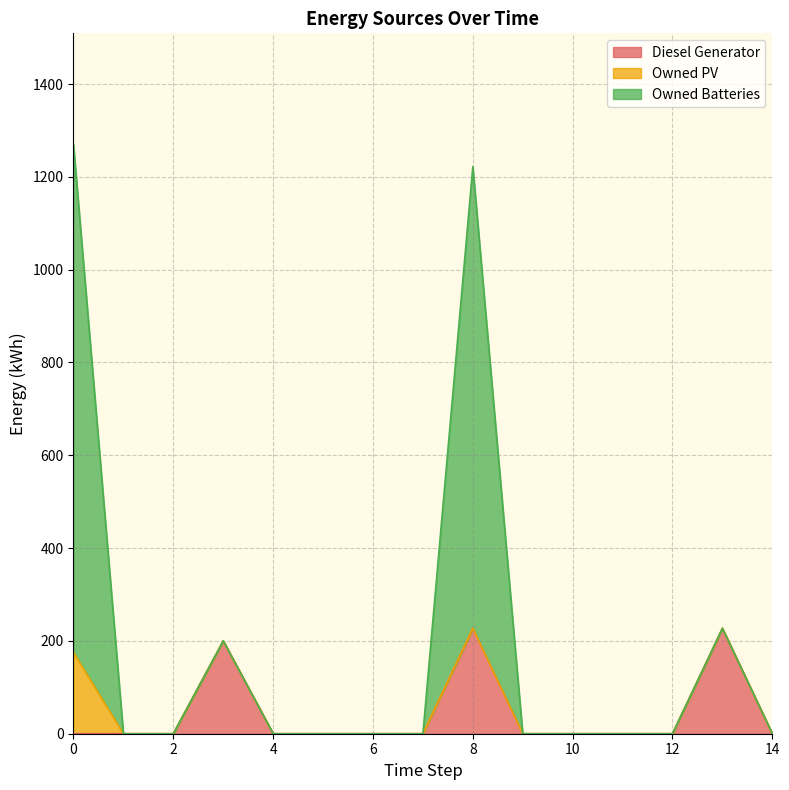

The Diesel Generator series shows 0 at 11. True or false?

True